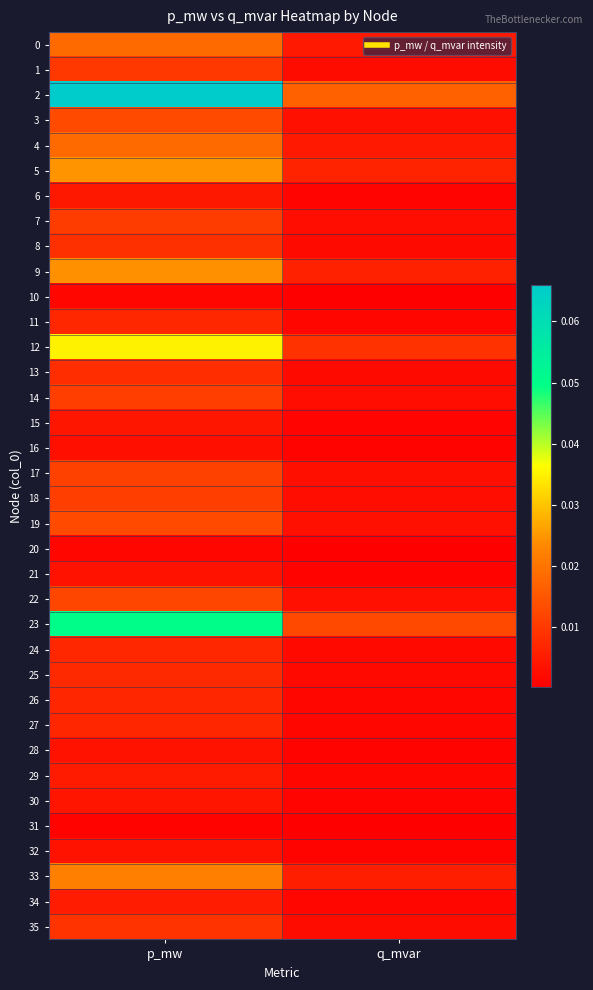

How many categories are shown in the chart?

2